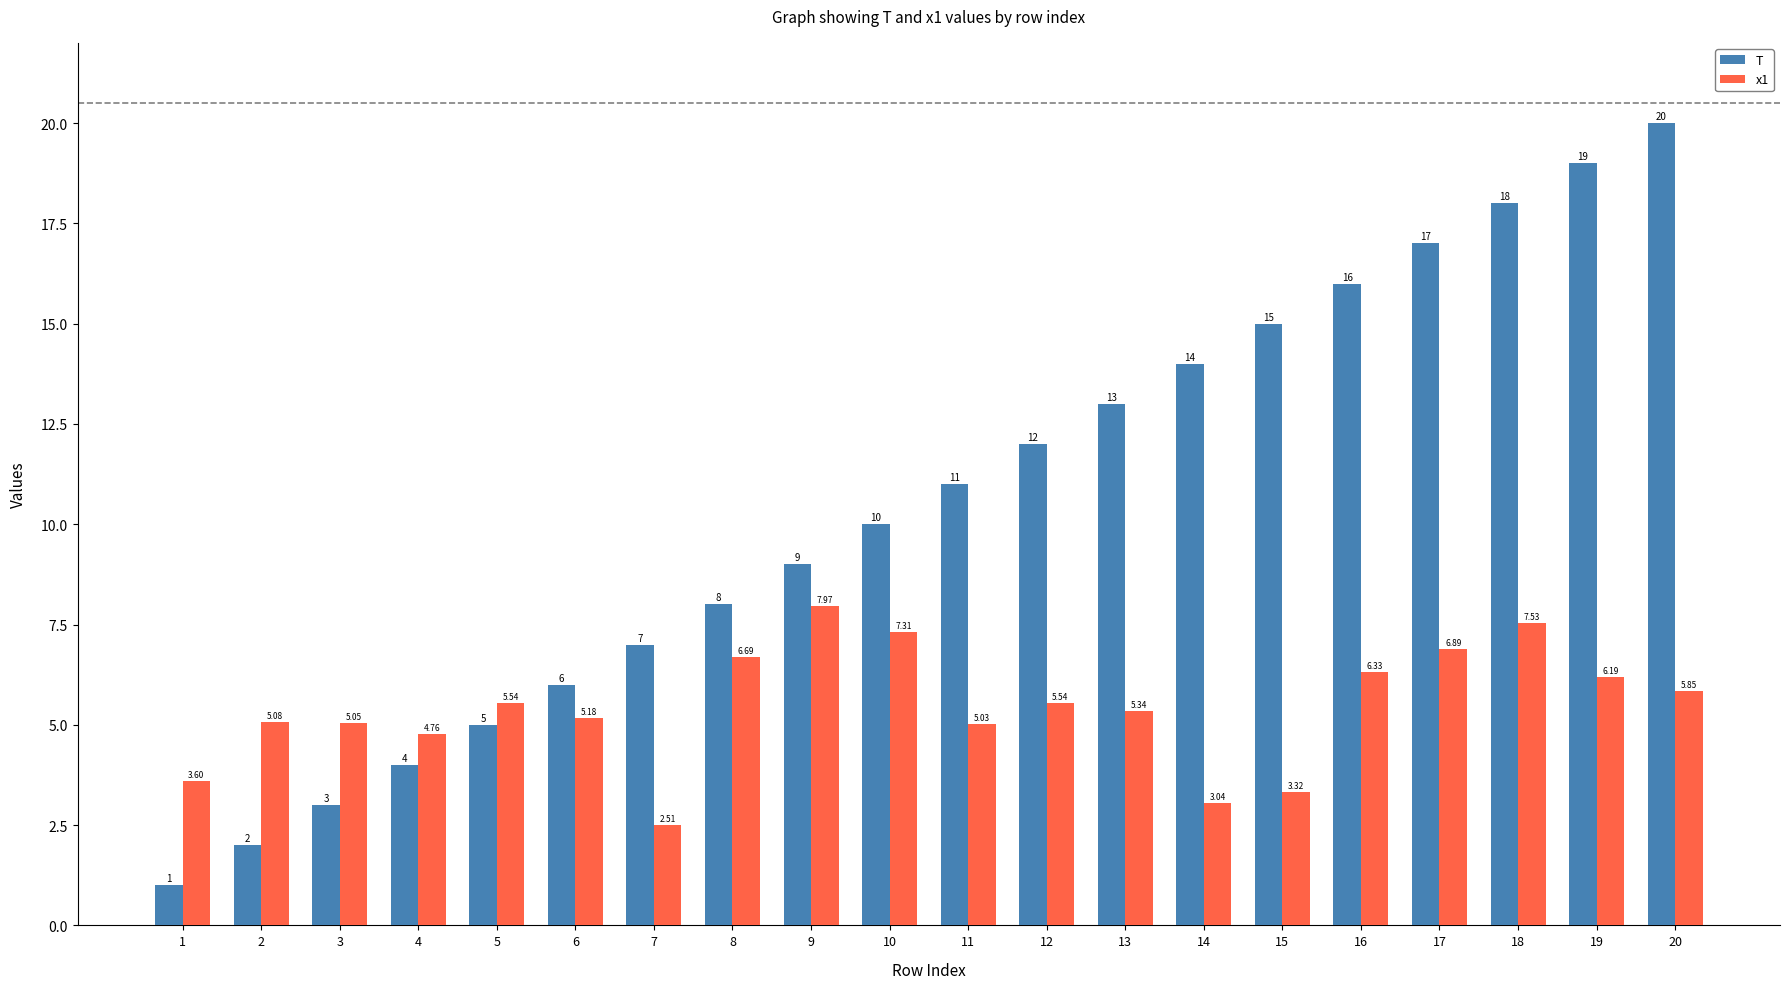

How many groups of bars are there?

20